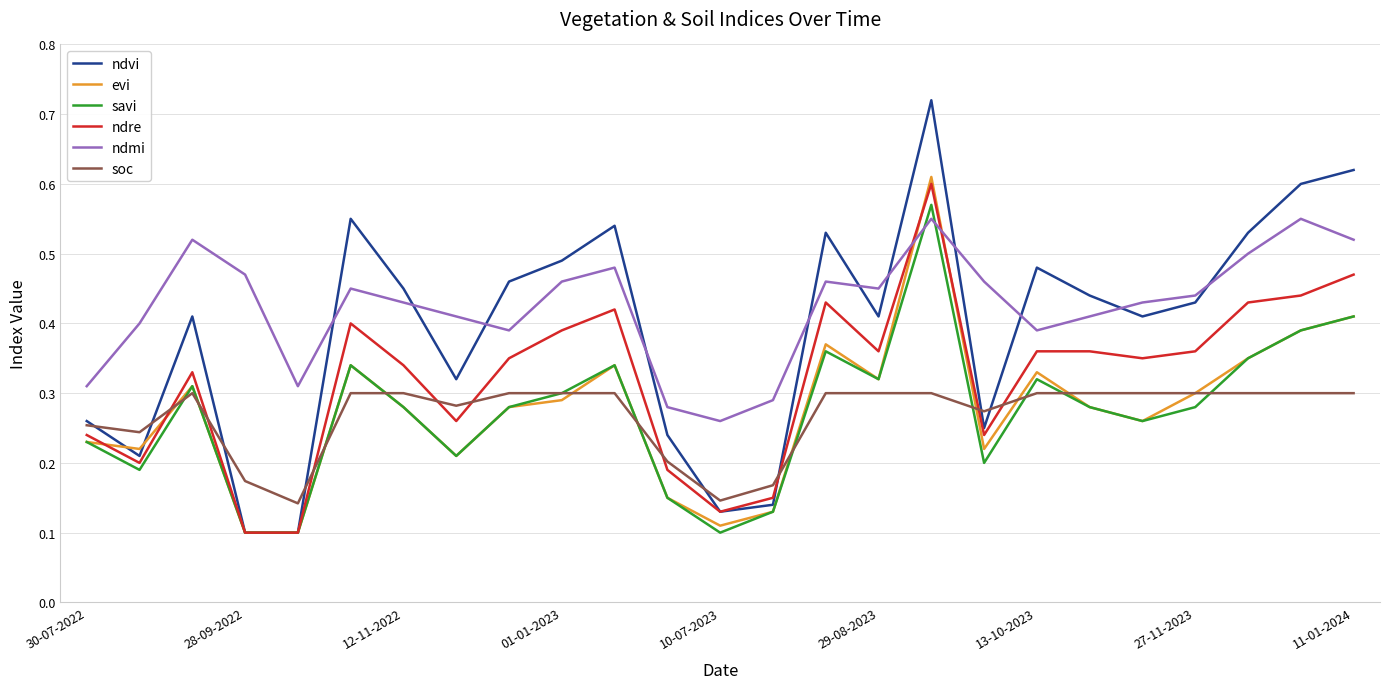

What are all the series names shown in the legend?

ndvi, evi, savi, ndre, ndmi, soc